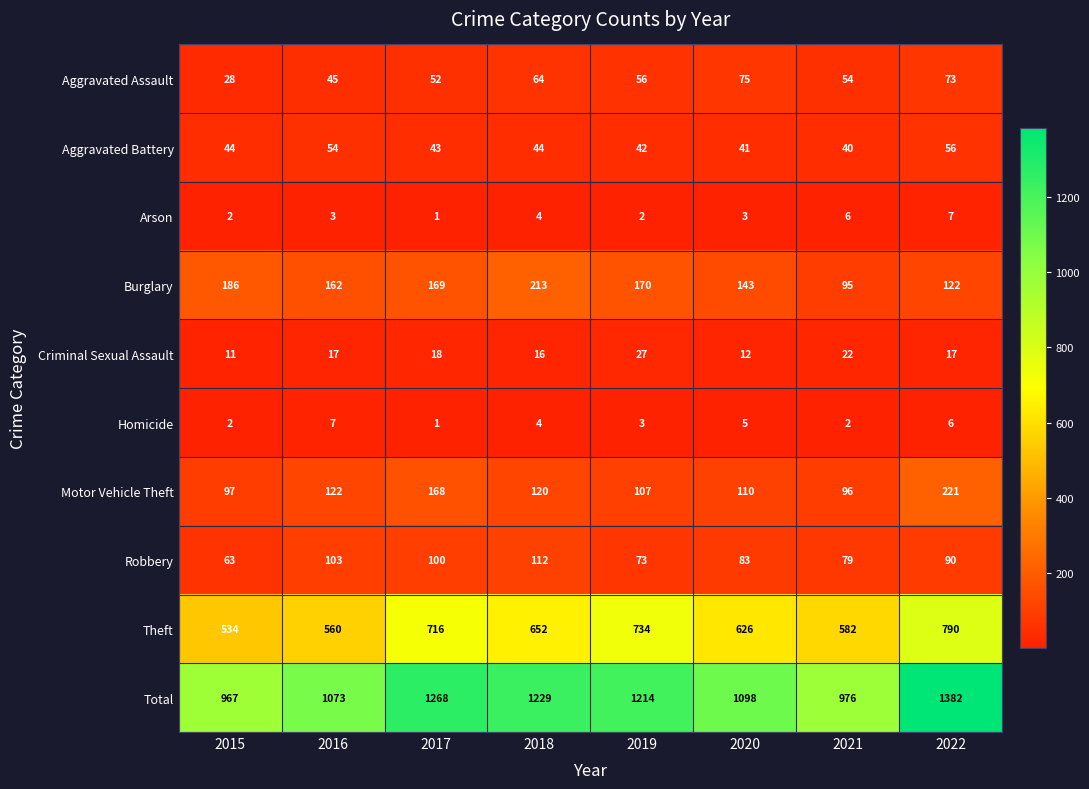

True or false: Motor Vehicle Theft has a value of 38 at 2020.

False